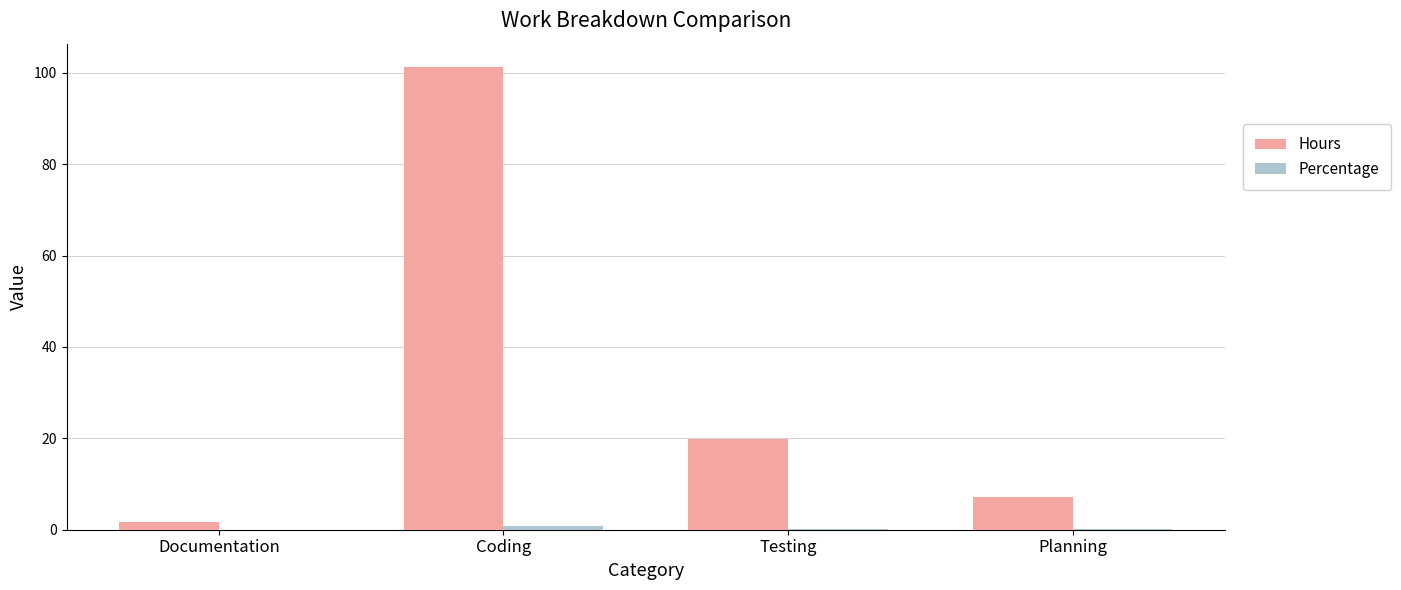

Between Coding and Planning, which series saw the biggest shift?

Hours